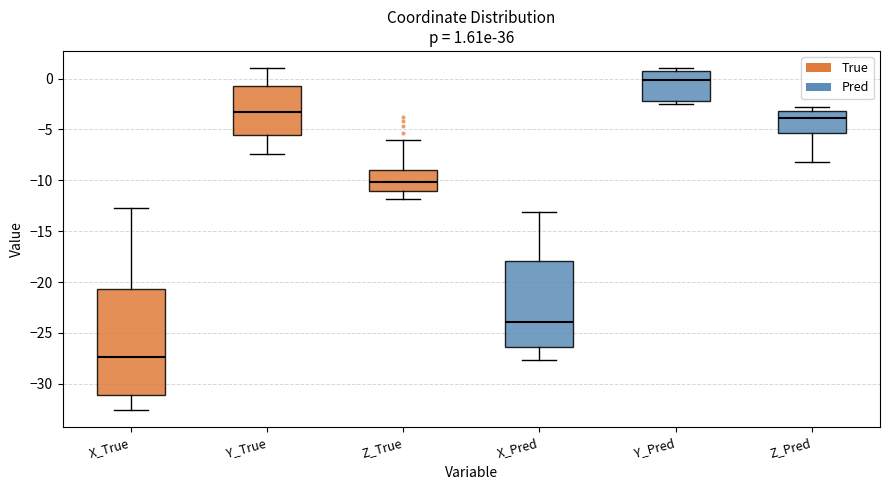

Which box is the tallest, from its lower edge to its upper edge?

X_True